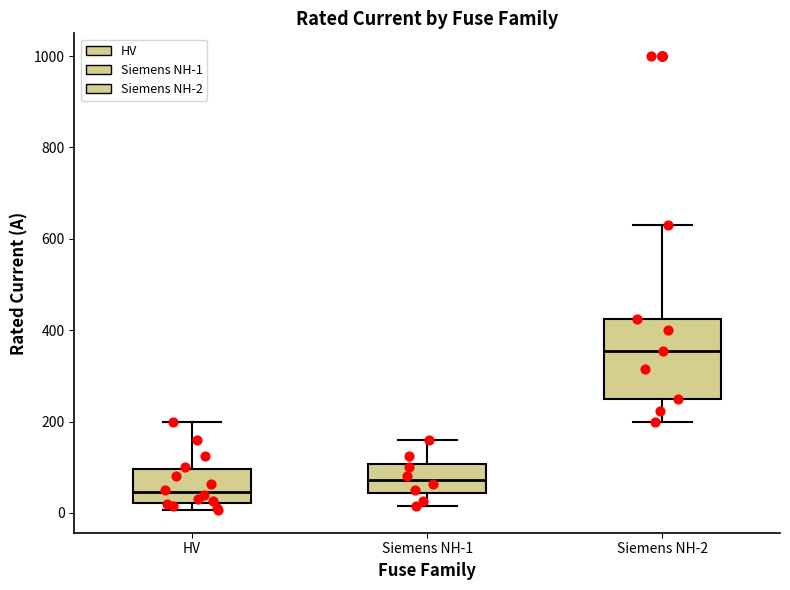

Reading left to right, transcribe this box plot: for each box, give where its median line is, the range the box spans, and where its two whiskers end, as read against the y-axis. The values are not printed on the chart, so give them approximately, as read against the axis.

HV: median 40, box 20 to 100, whiskers 0 to 200
Siemens NH-1: median 80, box 40 to 100, whiskers 20 to 160
Siemens NH-2: median 360, box 260 to 420, whiskers 200 to 640